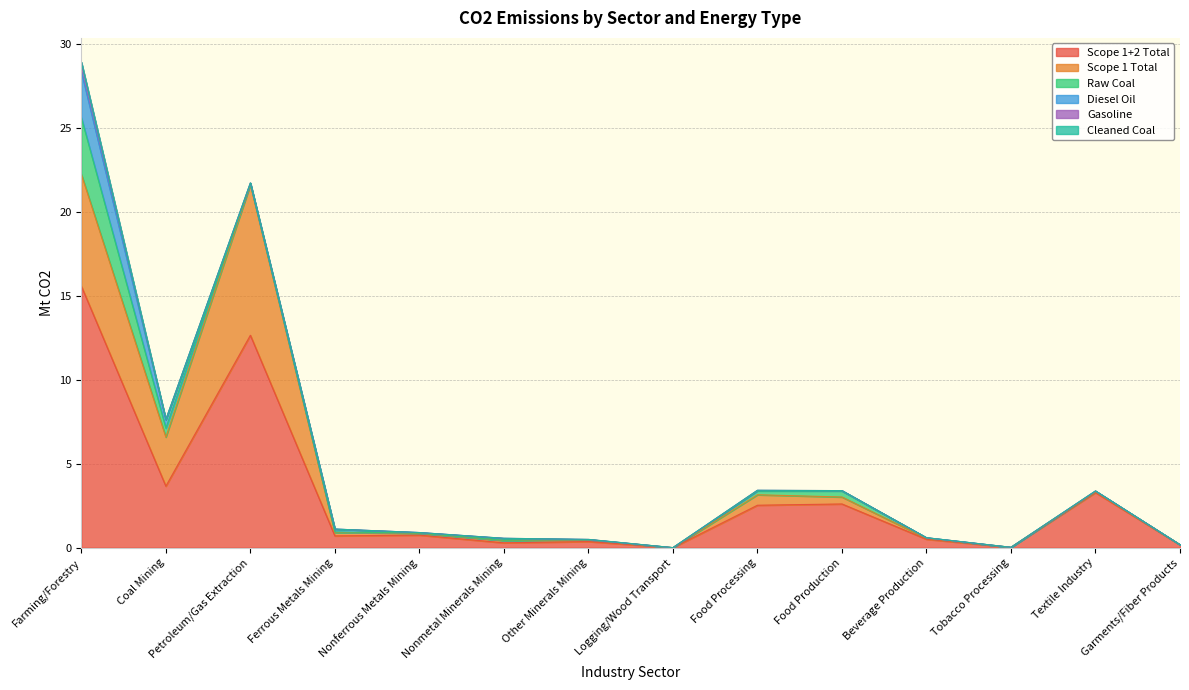

In Scope 1 Total, how many points are higher than both neighbors (excluding endpoints)?

4